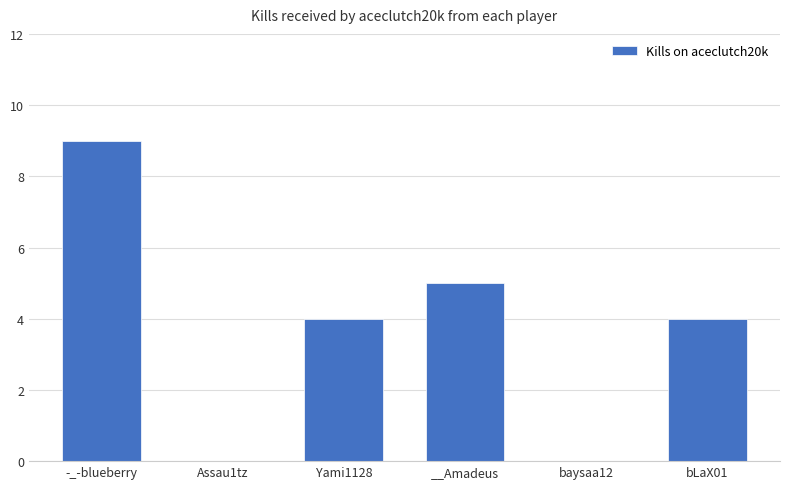

Which label corresponds to the largest value in the chart?

-_-blueberry